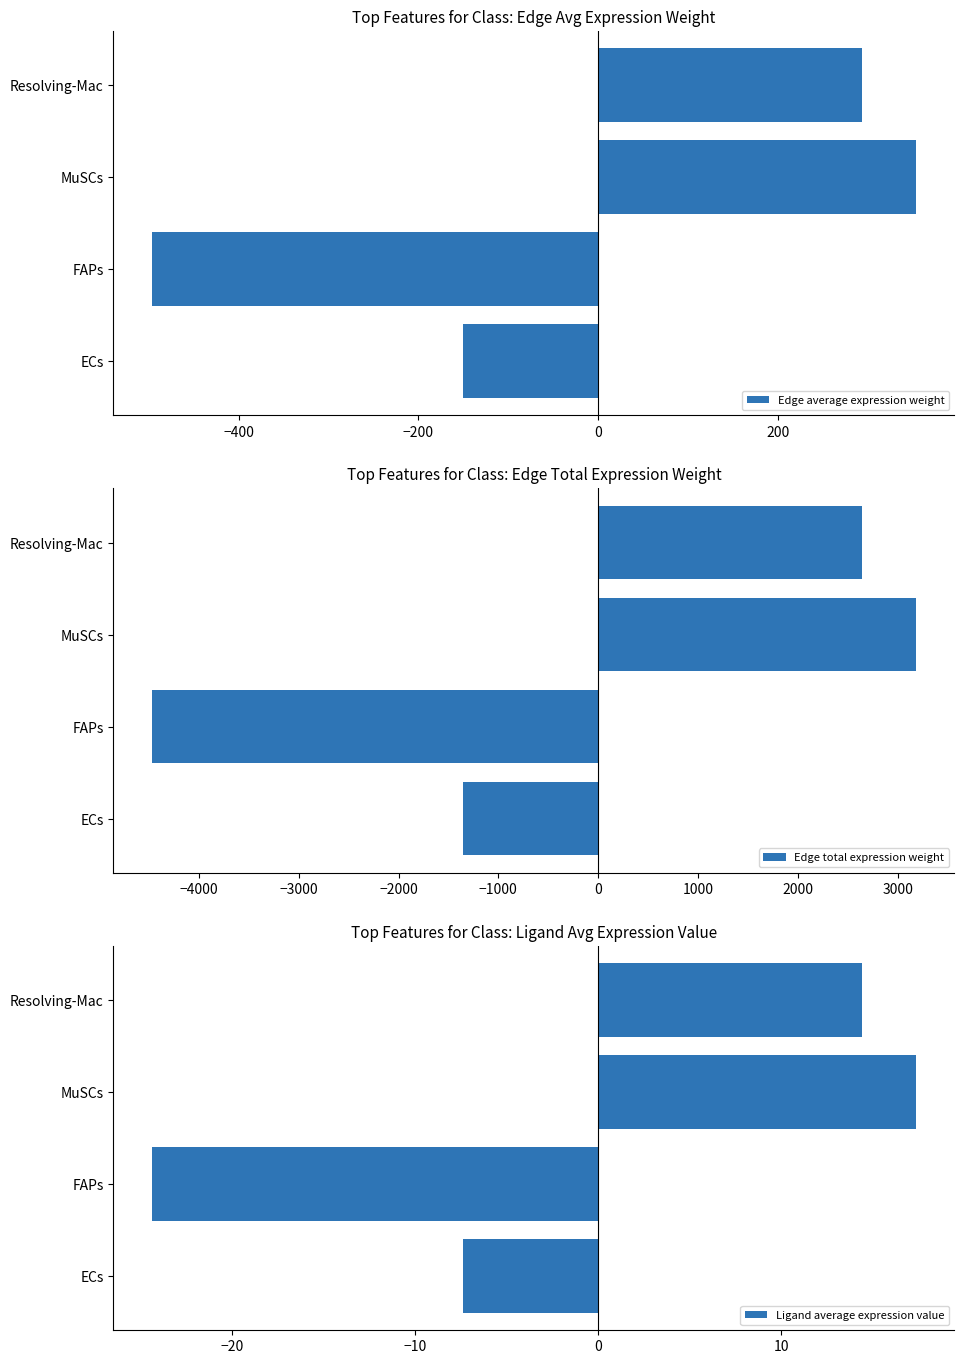

What is the difference between the maximum and second lowest values in the Edge average expression weight series?

504.7